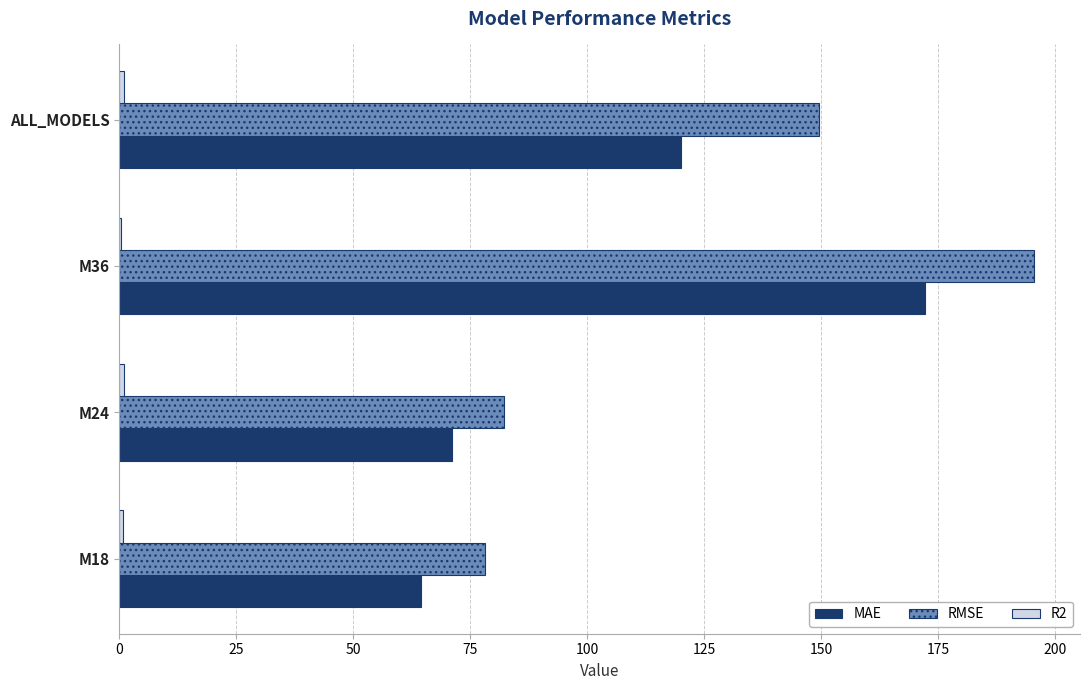

At which category is the sum across all series the highest?

M36